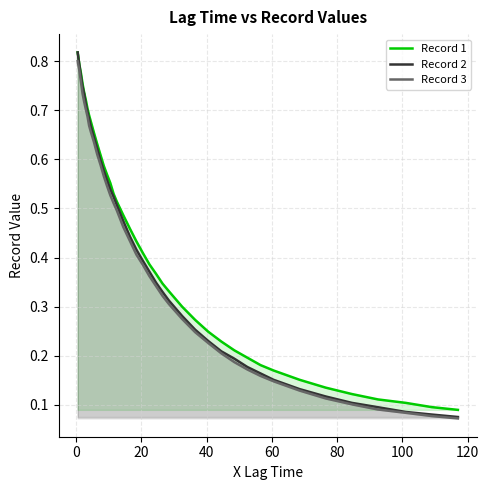

How many data points does each series have?

40